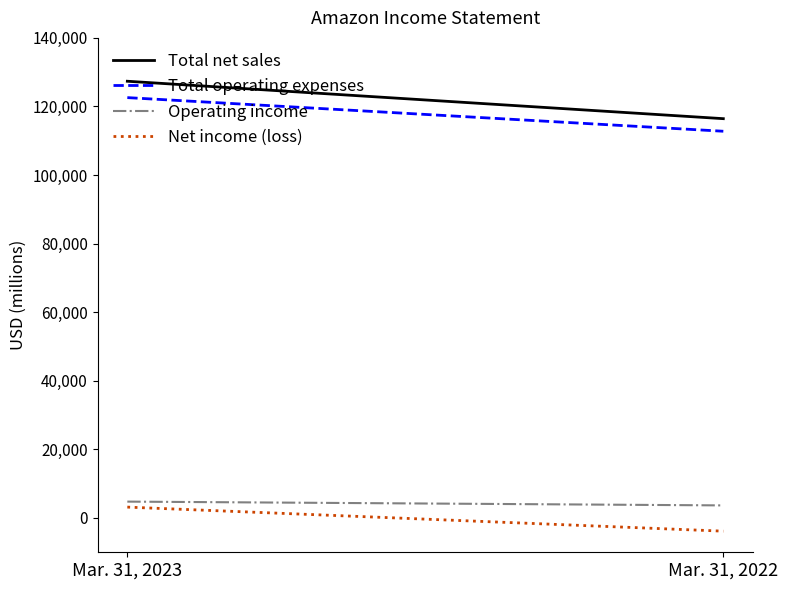

What is the difference between the Total operating expenses values at Mar. 31, 2023 and Mar. 31, 2022?

9809